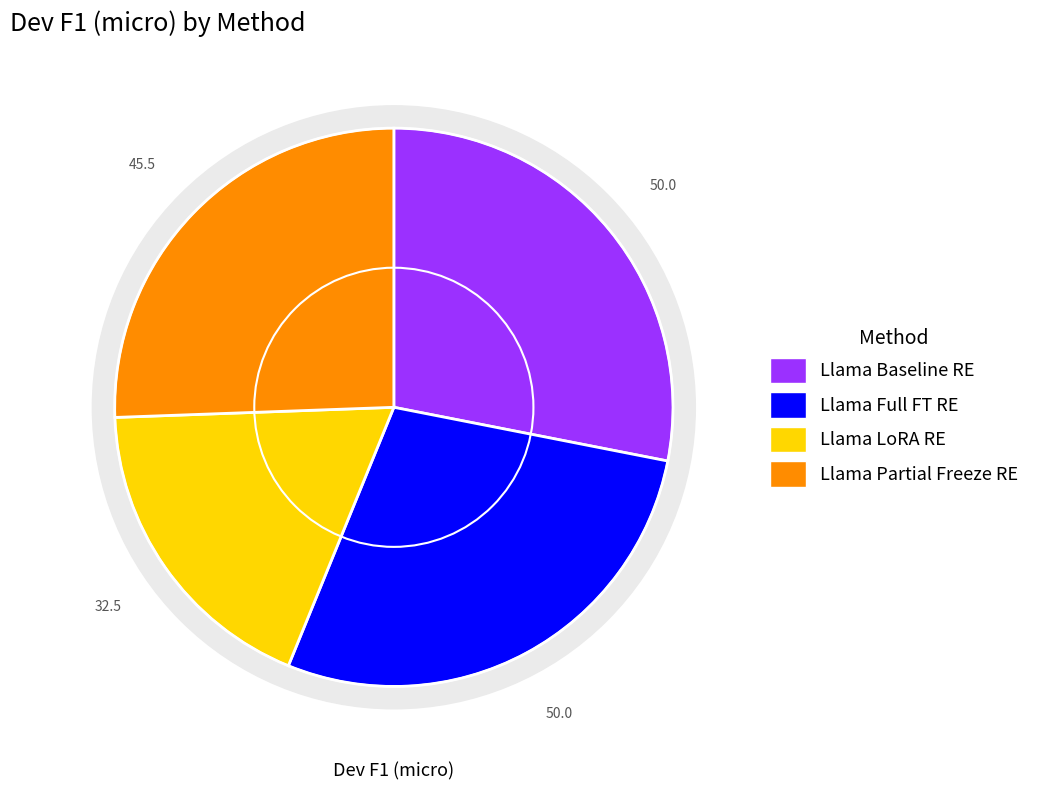

Is it true that Llama Partial Freeze RE is 26% of the pie?

True